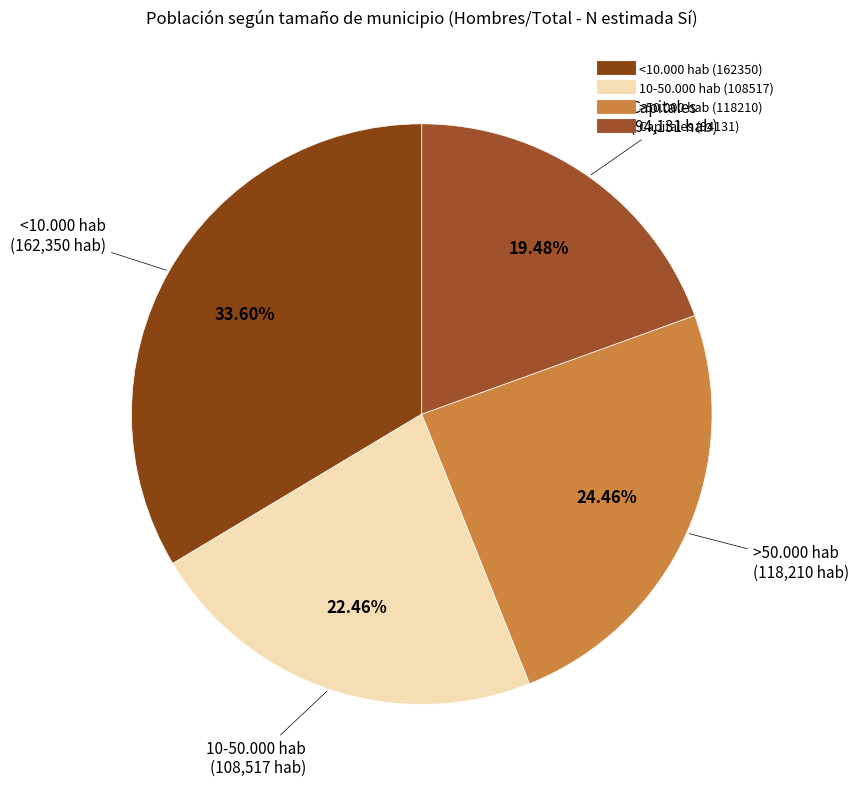

What is the ratio of the value at <10.000 hab to the value at Capitales?

1.7